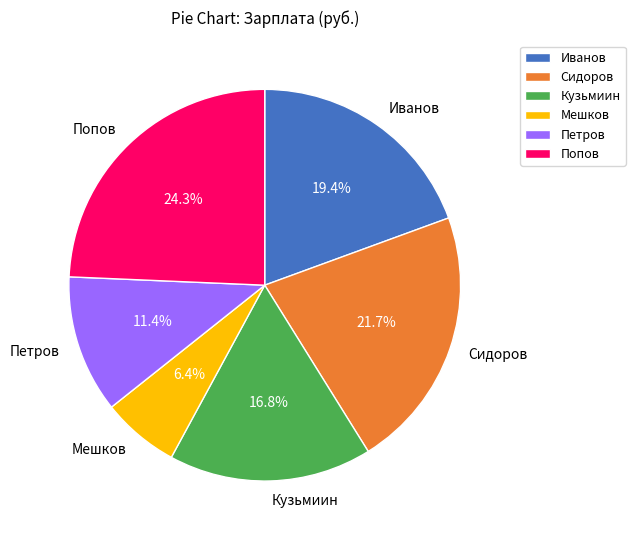

True or false: Сидоров accounts for 30% of the total.

False